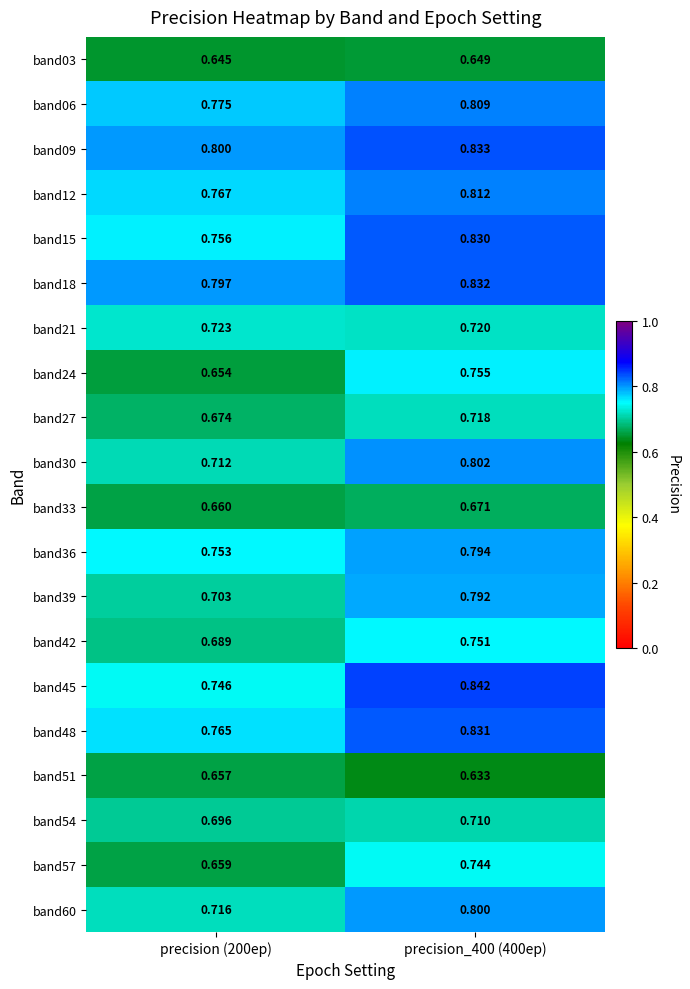

Is the value of band12 at precision_400 (400ep) greater than the value of band57 at precision_400 (400ep)?

Yes